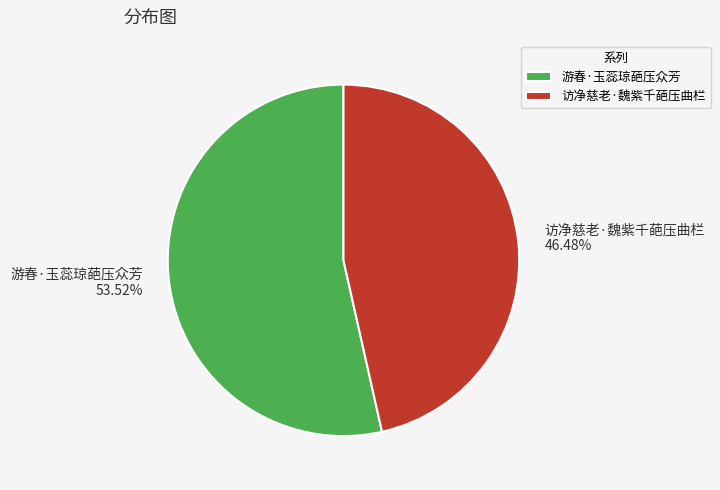

Do 游春·玉蕊琼葩压众芳 and 访净慈老·魏紫千葩压曲栏 together represent more than half of the pie?

Yes